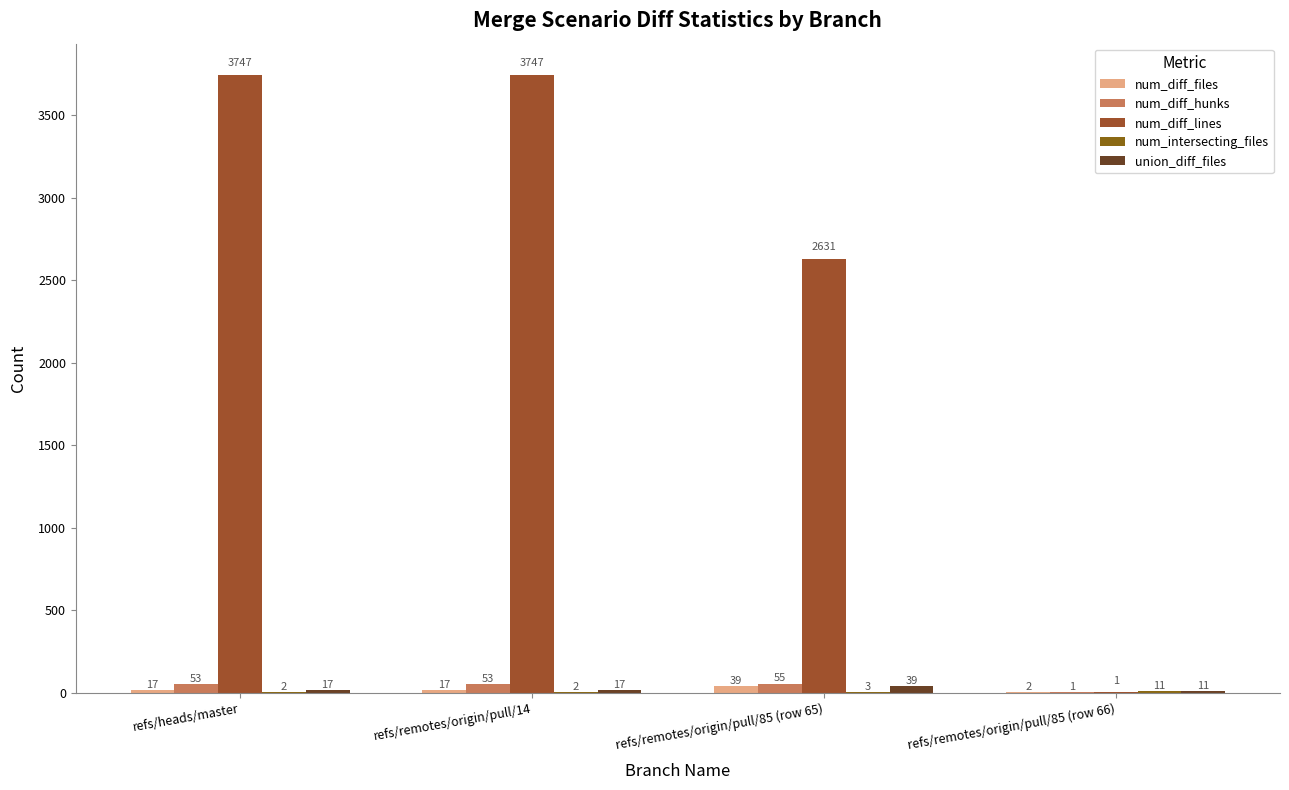

How many groups of bars are there?

4